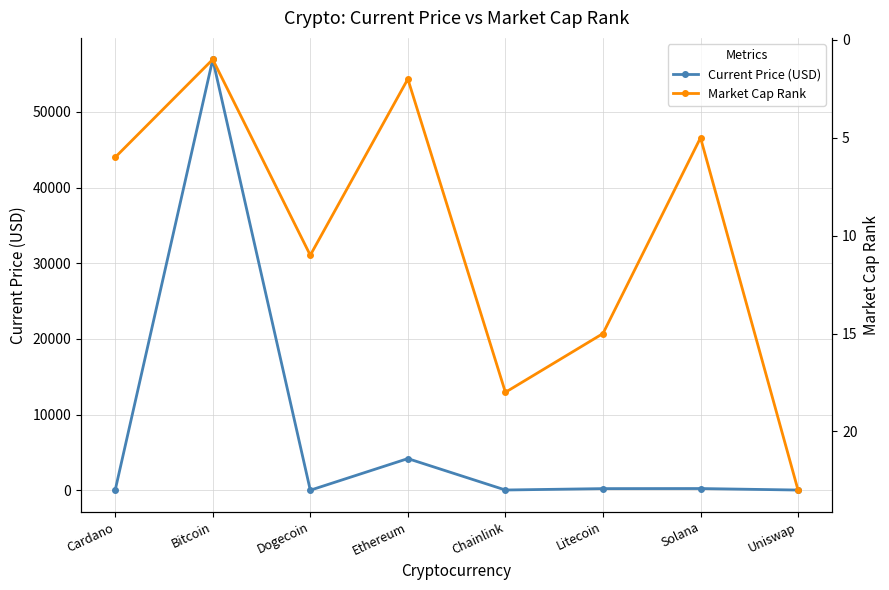

Which category has the highest value in the Market Cap Rank series?

Uniswap